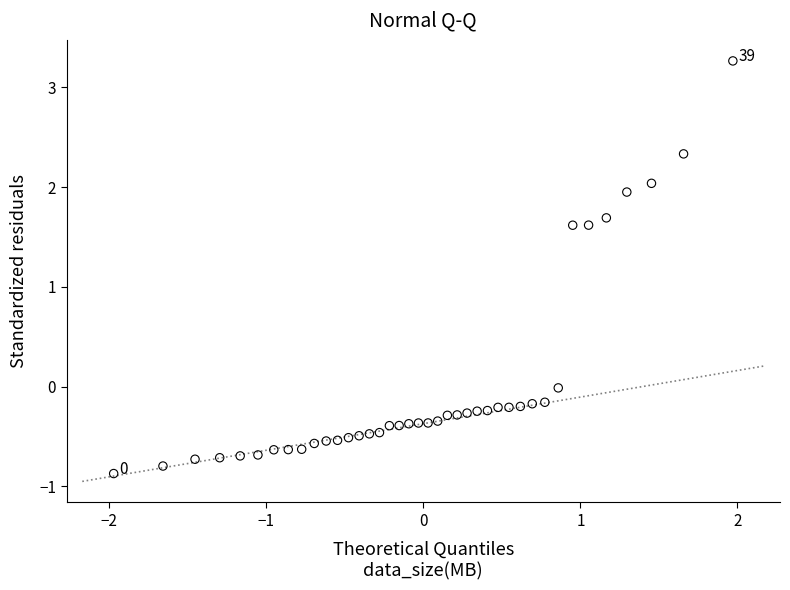

What is the range of X values (max minus min)?

3.9